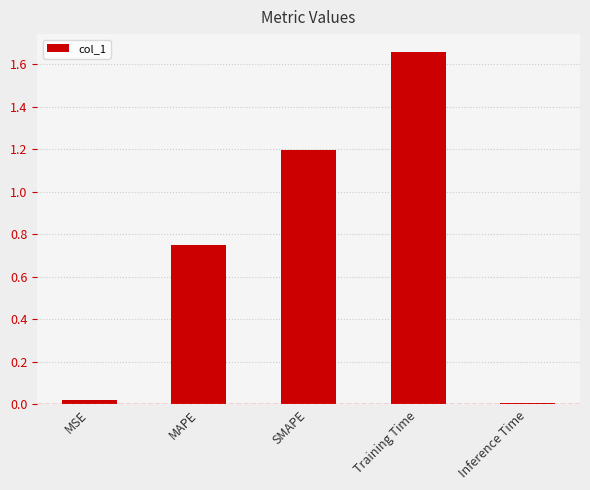

Rank the categories by value from lowest to highest.

Inference Time, MSE, MAPE, SMAPE, Training Time